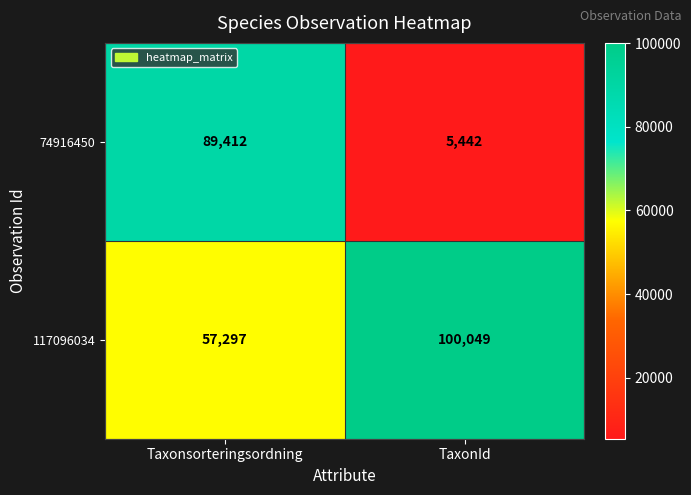

What is the minimum value for 117096034?

57297